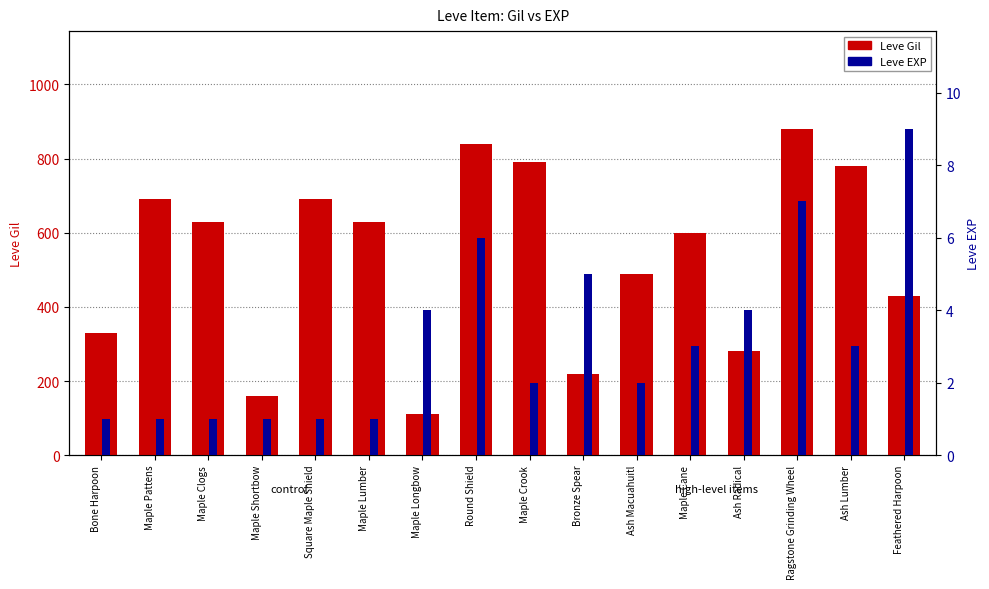

What is the average value of the Leve EXP series?

3